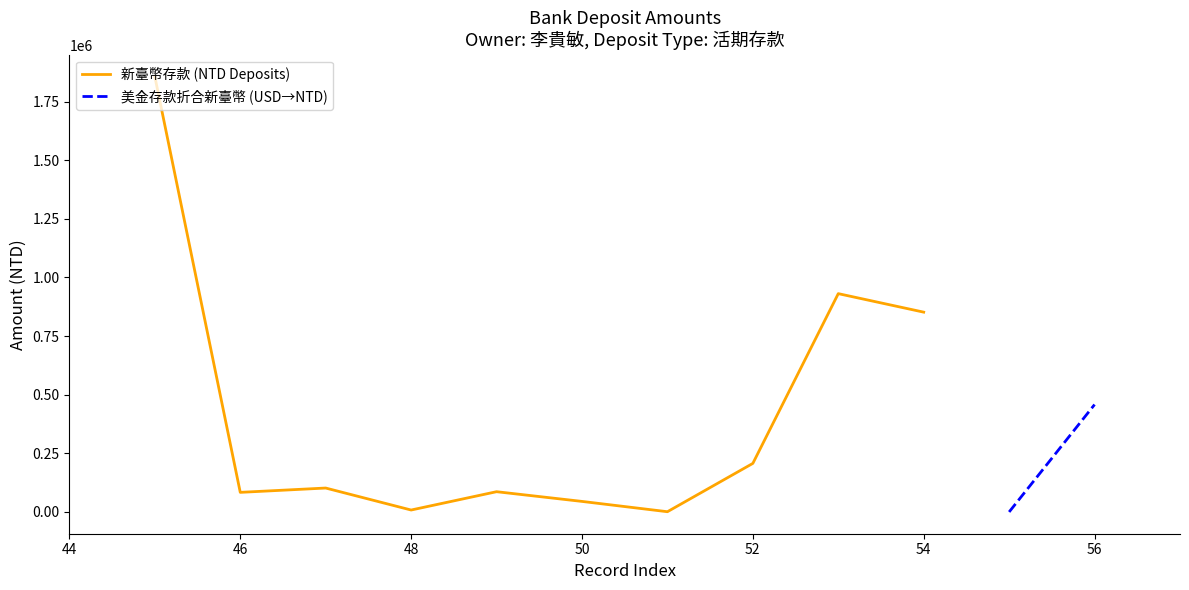

Where is the data nearest to the value 928426?

53